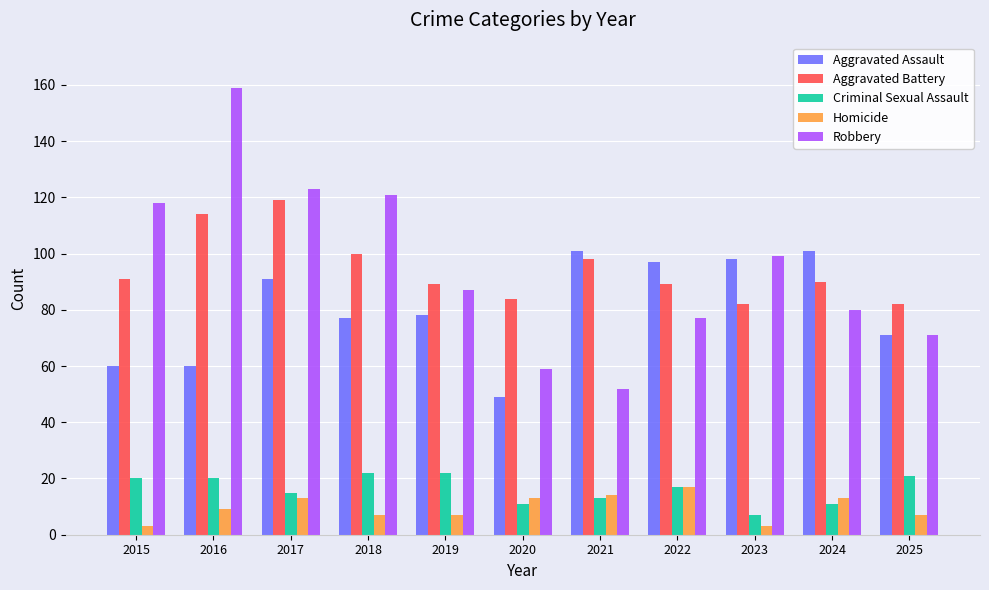

What are all the series names shown in the legend?

Aggravated Assault, Aggravated Battery, Criminal Sexual Assault, Homicide, Robbery